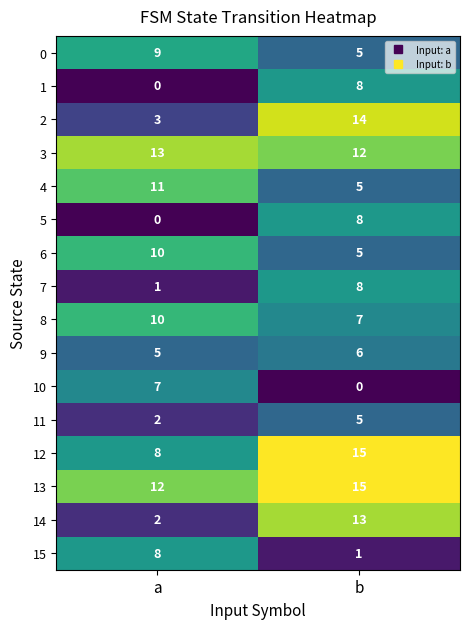

Rank the categories by 6 value from highest to lowest.

a, b